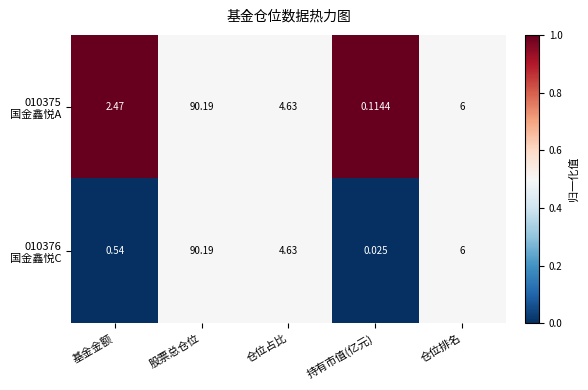

At which category is the sum across all series the highest?

股票总仓位